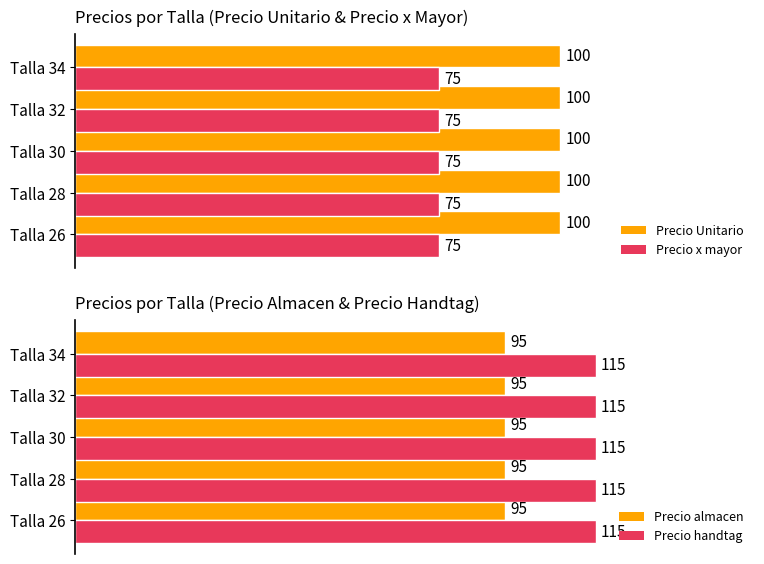

At which category is the sum across all series the highest?

Talla 30